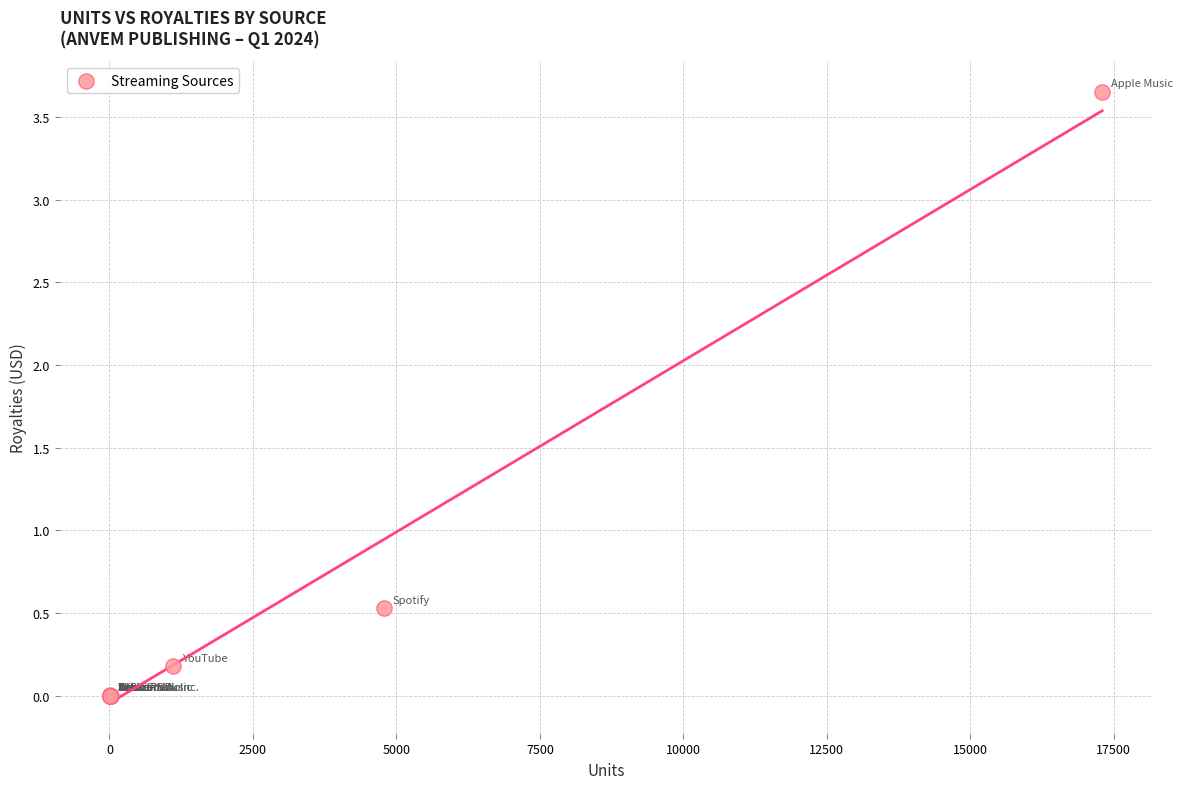

What Y value in the scatter plot is closest to 1?

0.5